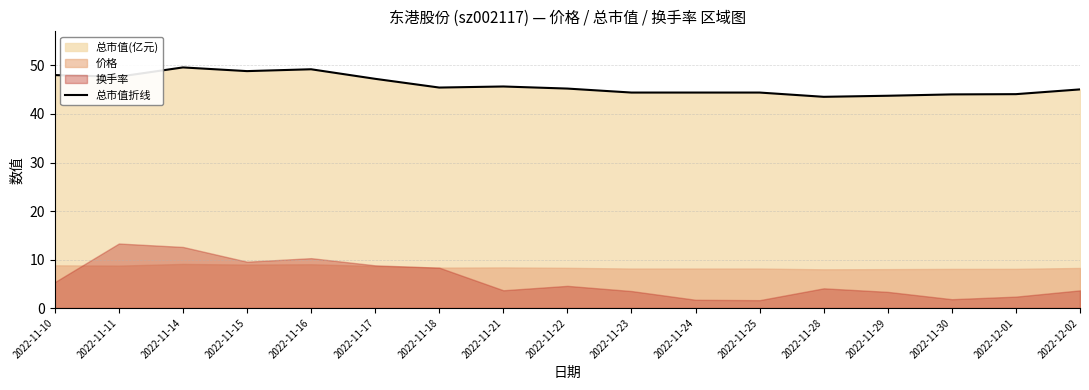

Is it true that 总市值折线 equals 45.1 at 2022-12-02?

True